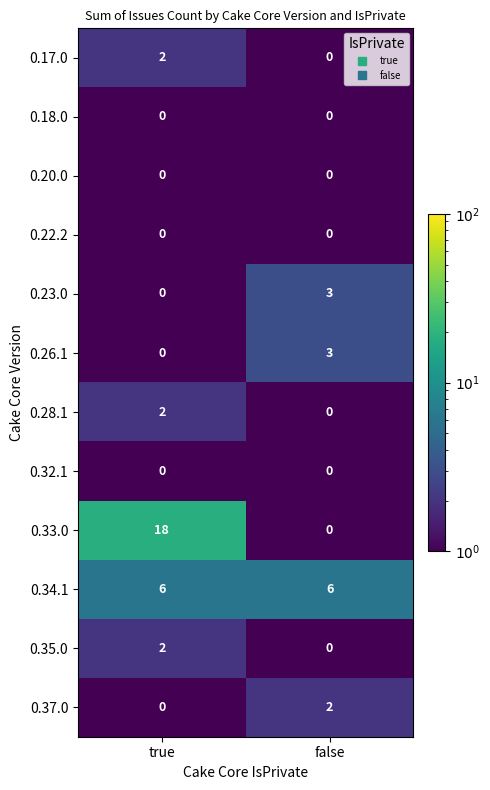

True or false: 0.23.0 has a value of 0 at true.

True